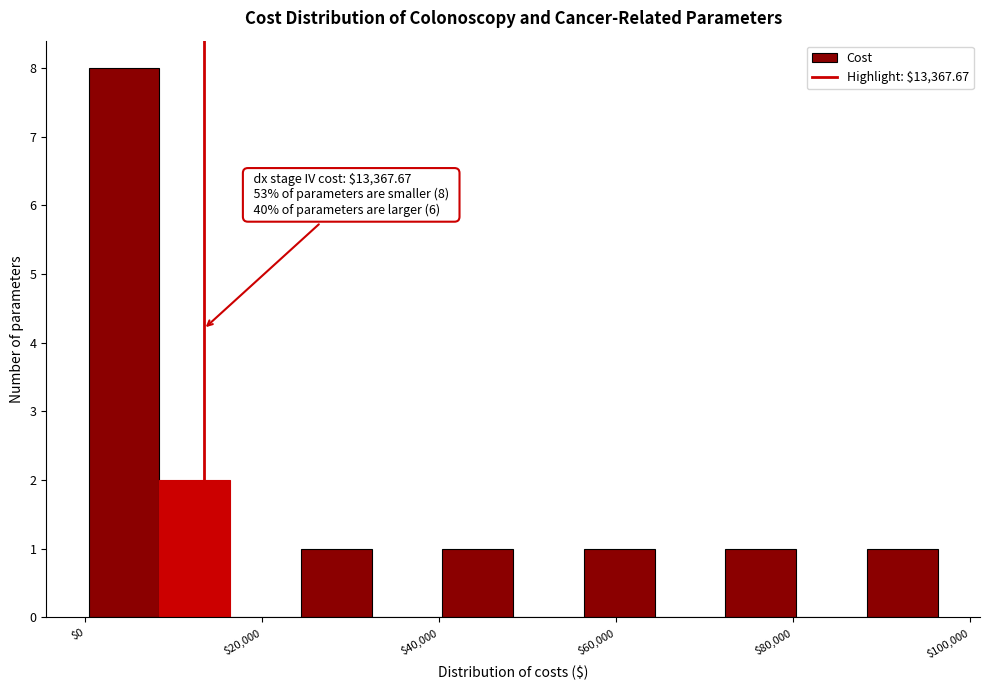

Read against the x-axis, roughly where is the centre of the tallest bar?

4000